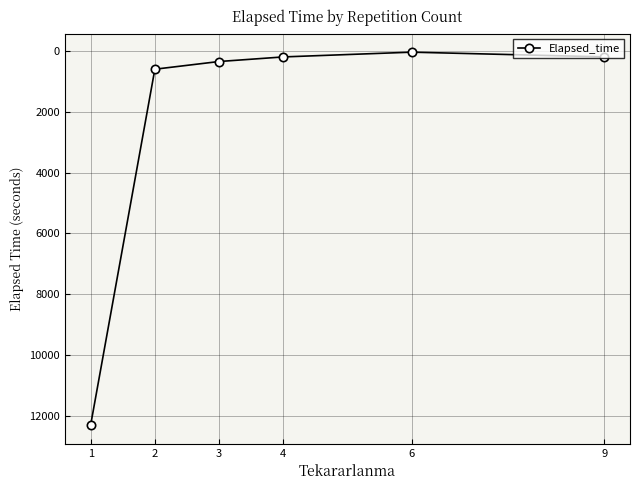

What is the difference between the values at 3 and 6?

307.5